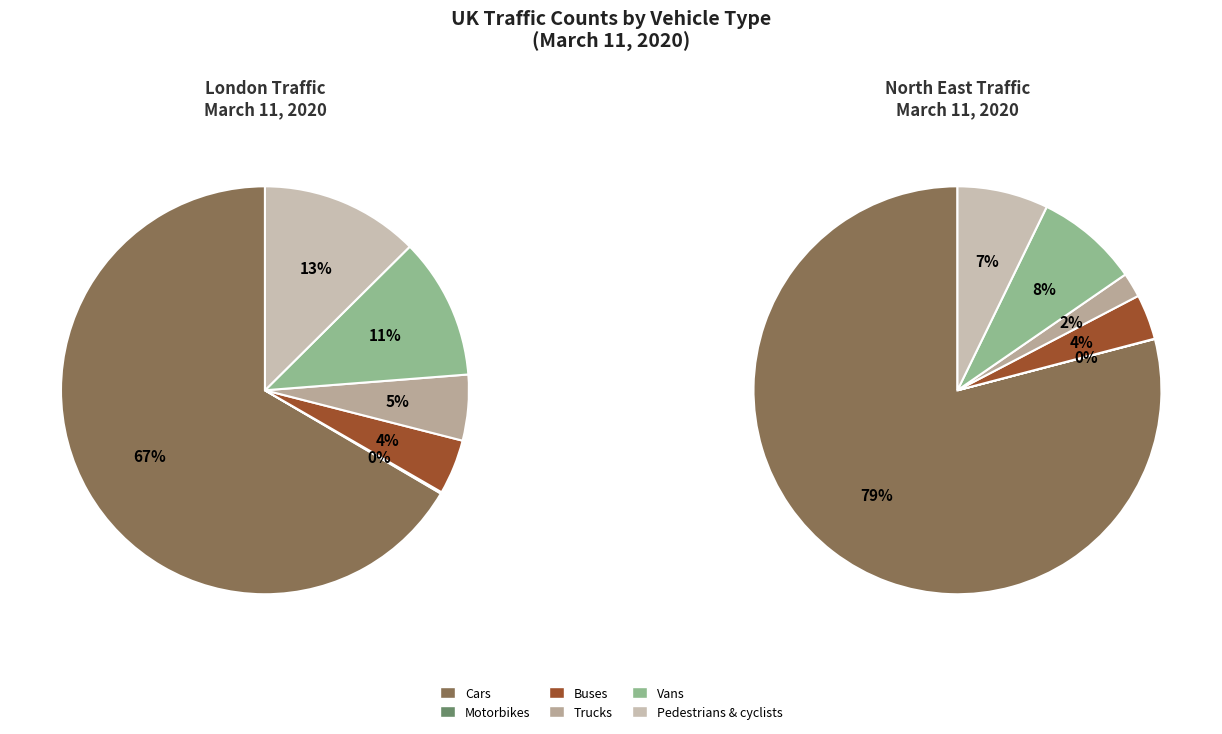

What is the ratio of the value at Pedestrians & cyclists to the value at Trucks?

2.4